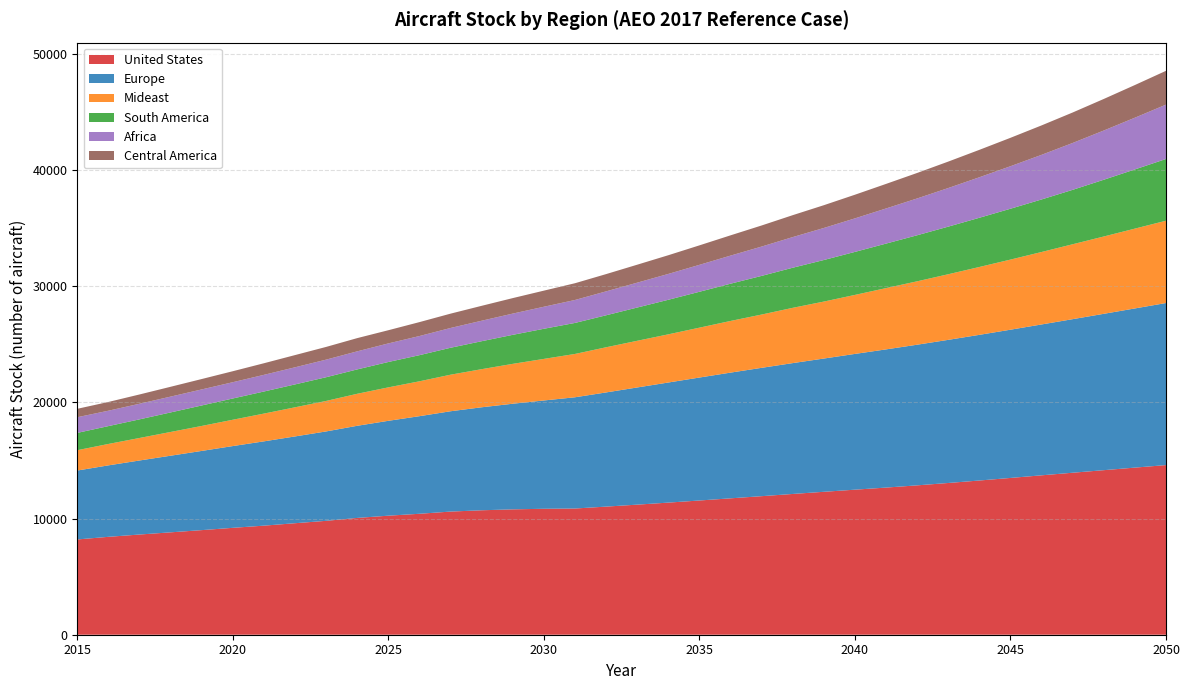

Reading right to left, transcribe all the data shown in this chart.

United States: 2050=14607.3	2049=14390.9	2048=14170.1	2047=13949.9	2046=13727.1	2045=13501.2	2044=13279.6	2043=13066.9	2042=12862.7	2041=12670.9	2040=12490.4	2039=12307.7	2038=12121.4	2037=11931.0	2036=11745.0	2035=11558.6	2034=11376.4	2033=11201.5	2032=11031.9	2031=10868.1	2030=10845.9	2029=10796.1	2028=10716.4	2027=10604.9	2026=10414.9	2025=10250.9	2024=10057.8	2023=9807.8	2022=9602.0	2021=9392.8	2020=9205.0	2019=9007.4	2018=8817.1	2017=8628.4	2016=8430.3	2015=8204.0
Europe: 2050=13955.6	2049=13706.3	2048=13463.6	2047=13223.8	2046=12990.8	2045=12764.8	2044=12543.7	2043=12325.1	2042=12111.5	2041=11899.9	2040=11690.6	2039=11475.1	2038=11268.2	2037=11051.9	2036=10825.0	2035=10587.6	2034=10342.1	2033=10090.2	2032=9831.9	2031=9578.6	2030=9325.9	2029=9095.3	2028=8869.0	2027=8638.6	2026=8404.5	2025=8169.6	2024=7934.3	2023=7698.2	2022=7472.9	2021=7258.6	2020=7040.5	2019=6820.0	2018=6598.0	2017=6374.8	2016=6153.3	2015=5934.0
Mideast: 2050=7088.2	2049=6874.2	2048=6658.9	2047=6450.9	2046=6239.8	2045=6037.4	2044=5843.6	2043=5649.5	2042=5459.4	2041=5277.2	2040=5080.9	2039=4905.6	2038=4760.2	2037=4588.3	2036=4448.7	2035=4295.2	2034=4148.2	2033=4019.4	2032=3888.5	2031=3731.1	2030=3580.2	2029=3433.8	2028=3281.9	2027=3147.9	2026=3003.7	2025=2880.4	2024=2755.9	2023=2626.4	2022=2509.2	2021=2391.0	2020=2266.9	2019=2150.9	2018=2044.7	2017=1938.7	2016=1843.5	2015=1753.0
South America: 2050=5315.7	2049=5096.9	2048=4887.3	2047=4686.5	2046=4523.9	2045=4379.3	2044=4237.8	2043=4099.5	2042=3964.4	2041=3832.5	2040=3703.6	2039=3578.1	2038=3452.5	2037=3328.8	2036=3208.0	2035=3089.8	2034=2975.4	2033=2863.3	2032=2754.7	2031=2670.9	2030=2593.6	2029=2498.8	2028=2407.4	2027=2319.3	2026=2249.6	2025=2184.1	2024=2098.9	2023=2040.8	2022=1970.0	2021=1900.7	2020=1830.7	2019=1762.8	2018=1681.7	2017=1603.3	2016=1536.8	2015=1489.0
Africa: 2050=4681.3	2049=4454.1	2048=4238.9	2047=4035.3	2046=3842.6	2045=3660.3	2044=3487.8	2043=3324.8	2042=3170.6	2041=3024.9	2040=2887.2	2039=2759.1	2038=2639.0	2037=2525.2	2036=2418.8	2035=2319.7	2034=2226.1	2033=2141.0	2032=2059.5	2031=1976.6	2030=1897.0	2029=1829.1	2028=1764.2	2027=1704.0	2026=1647.8	2025=1599.6	2024=1556.1	2023=1515.2	2022=1474.2	2021=1435.5	2020=1401.7	2019=1381.5	2018=1362.7	2017=1344.5	2016=1325.8	2015=1350.0
Central America: 2050=2911.0	2049=2812.8	2048=2717.2	2047=2624.4	2046=2534.3	2045=2446.8	2044=2361.1	2043=2277.0	2042=2194.8	2041=2114.7	2040=2036.4	2039=1961.1	2038=1887.3	2037=1815.3	2036=1745.3	2035=1676.8	2034=1610.7	2033=1547.3	2032=1486.4	2031=1442.5	2030=1386.6	2029=1334.3	2028=1283.6	2027=1233.6	2026=1198.7	2025=1136.0	2024=1138.7	2023=1095.0	2022=1051.9	2021=998.5	2020=946.0	2019=895.6	2018=846.4	2017=798.5	2016=753.6	2015=724.0